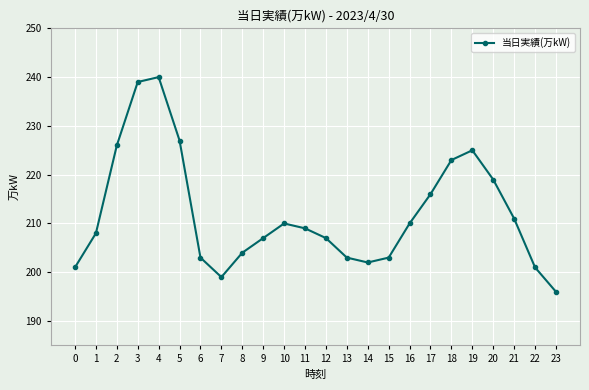

What is the approximate value at 18, to the nearest 10?

220